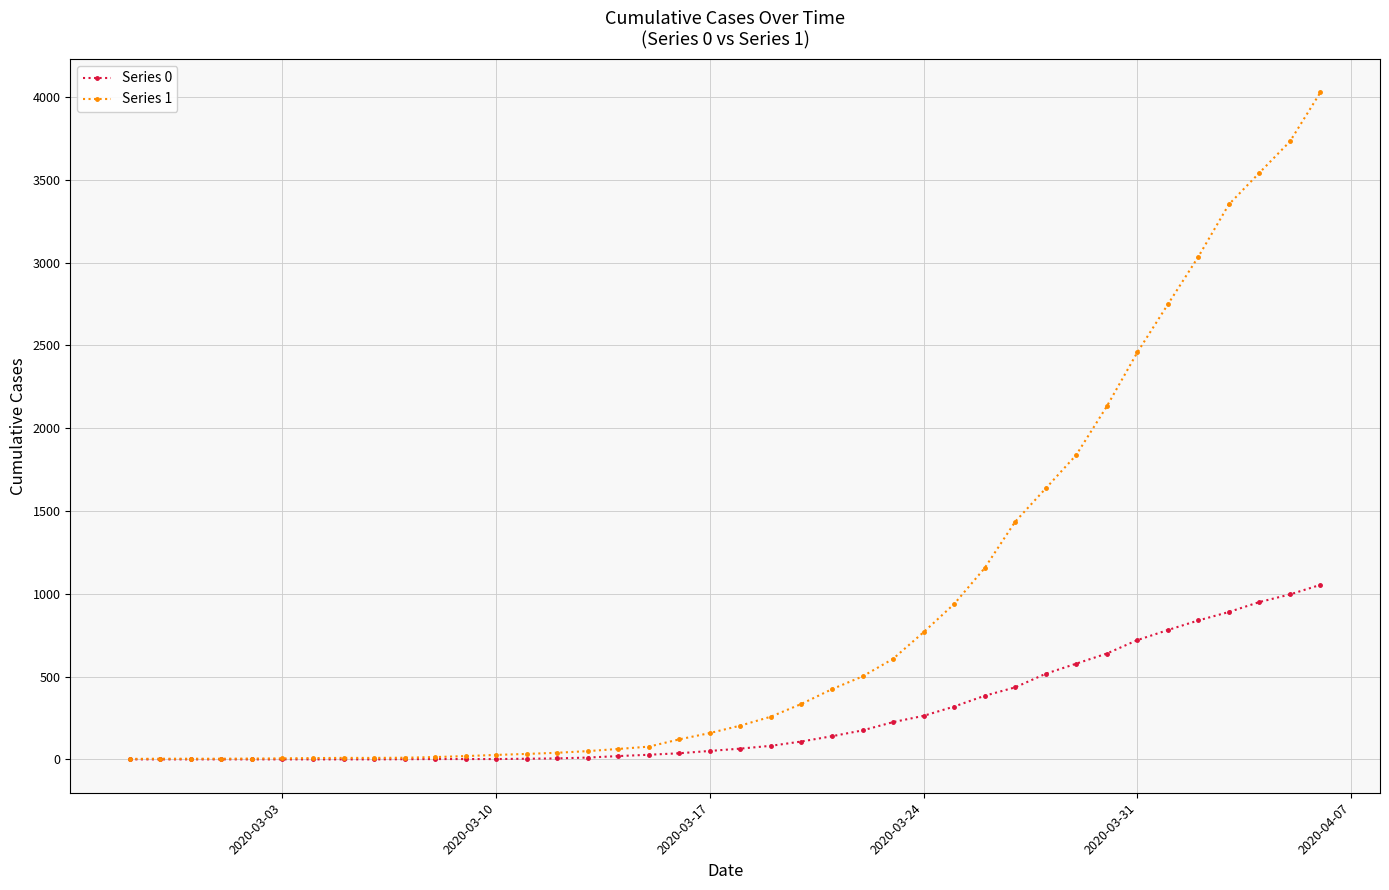

What is the greatest value displayed?

4028